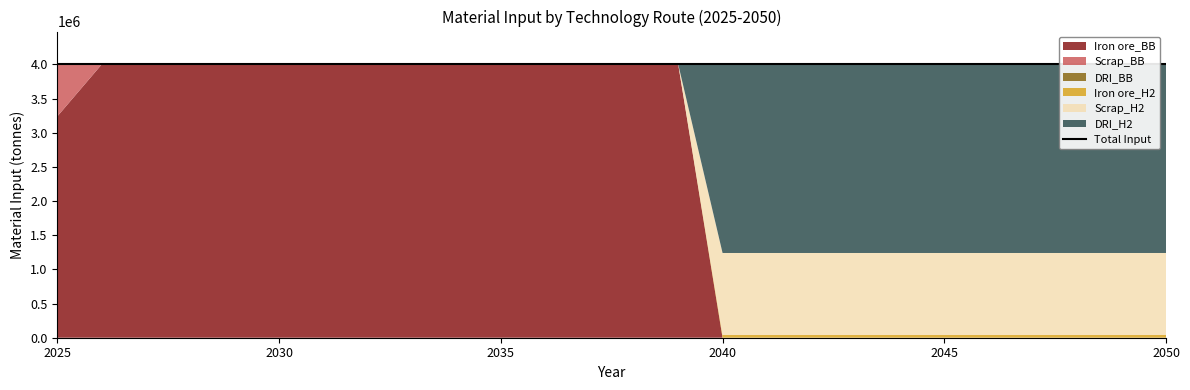

At which category is the sum across all series the highest?

2025